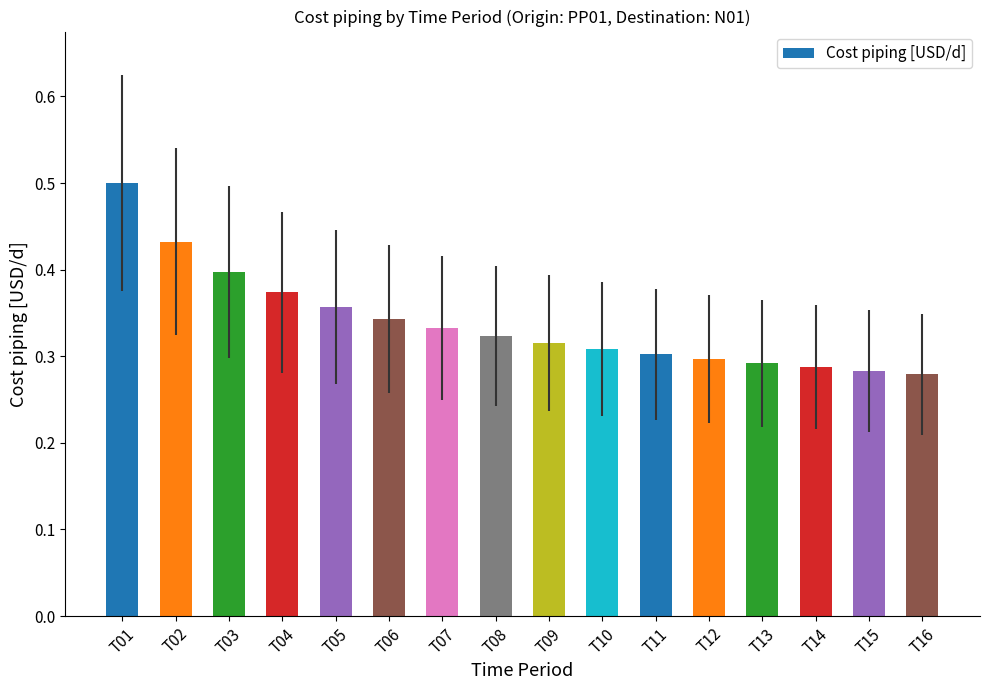

True or false: the data shows 0.4 at T11.

False